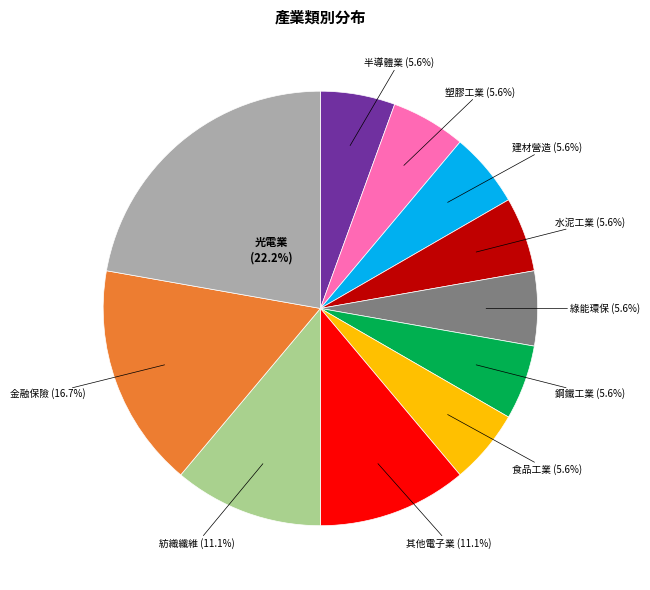

Which has a higher value, 金融保險 or 食品工業?

金融保險